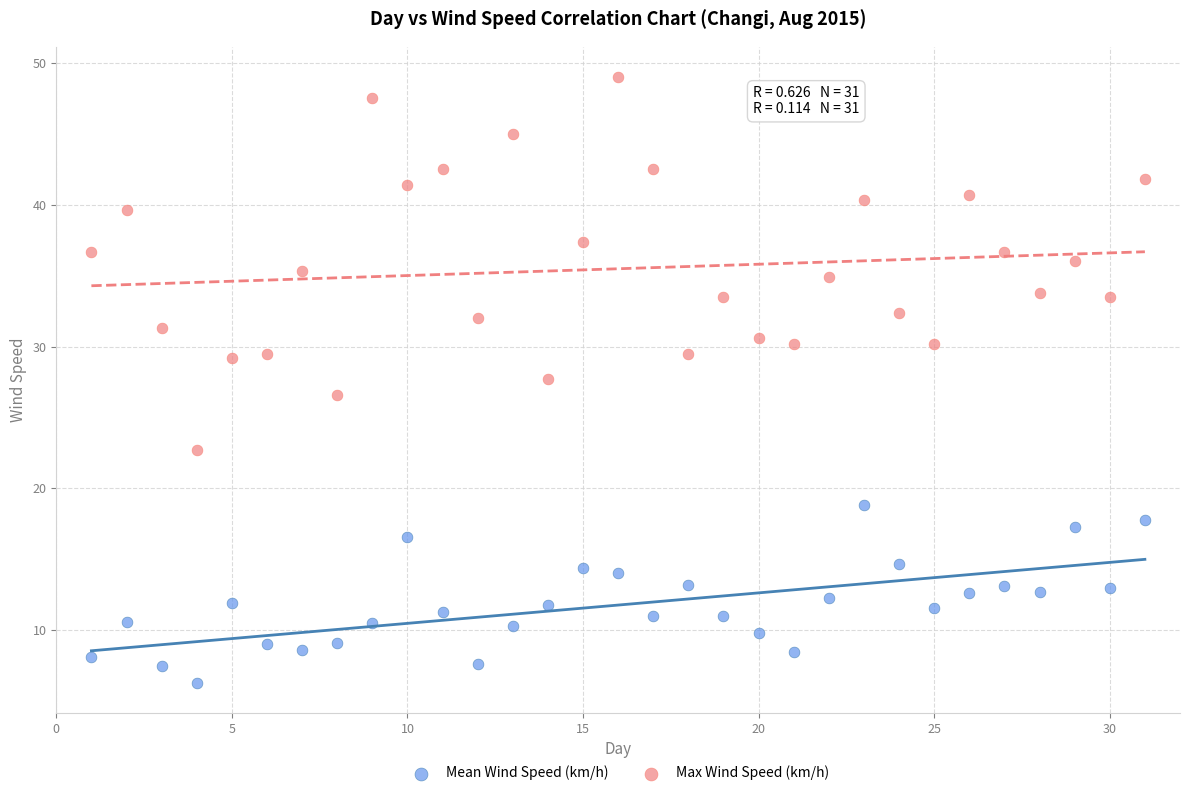

Across all data points, what is the range of Y values (max minus min)?

42.7